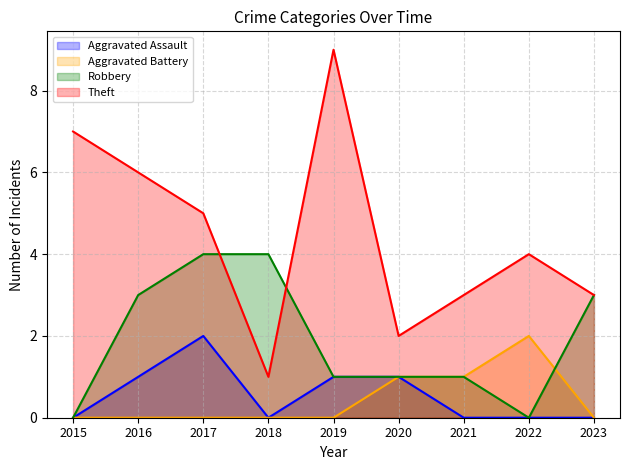

The Theft series shows 2 at 2018. True or false?

False